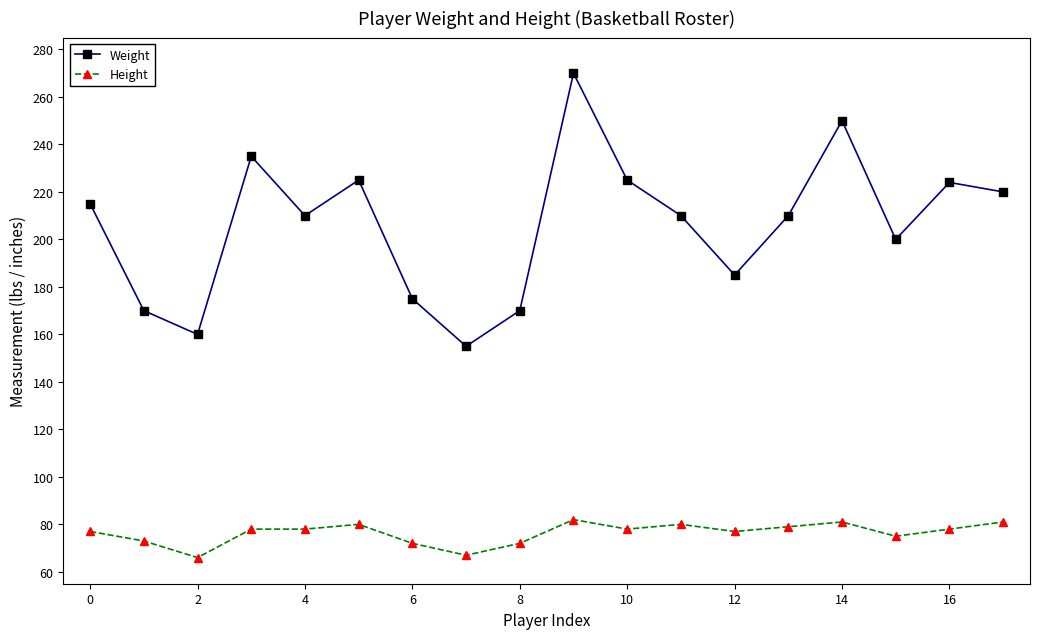

True or false: Weight and Height intersect in this chart.

False